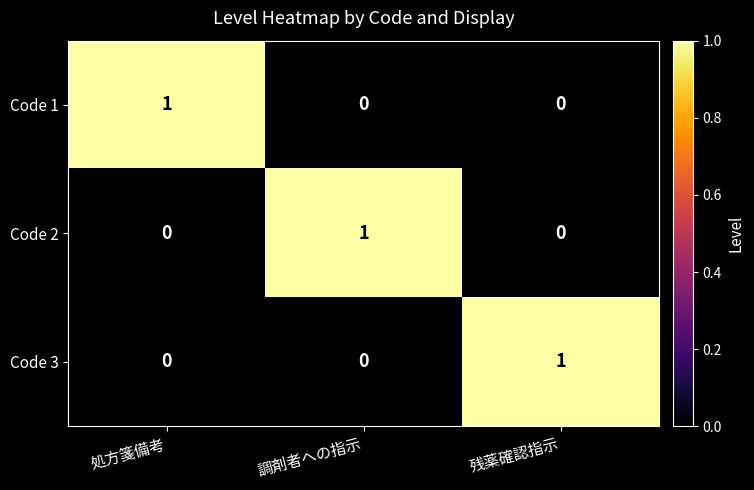

True or false: Code 1 has a value of 0 at 残薬確認指示.

True